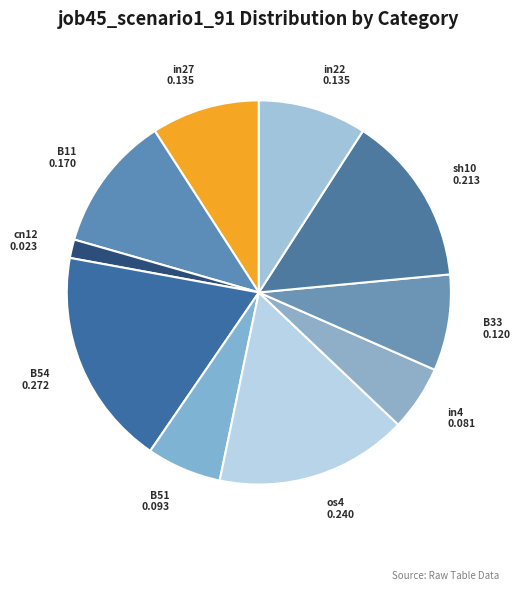

Is the sum of B11 and os4 greater than half?

No